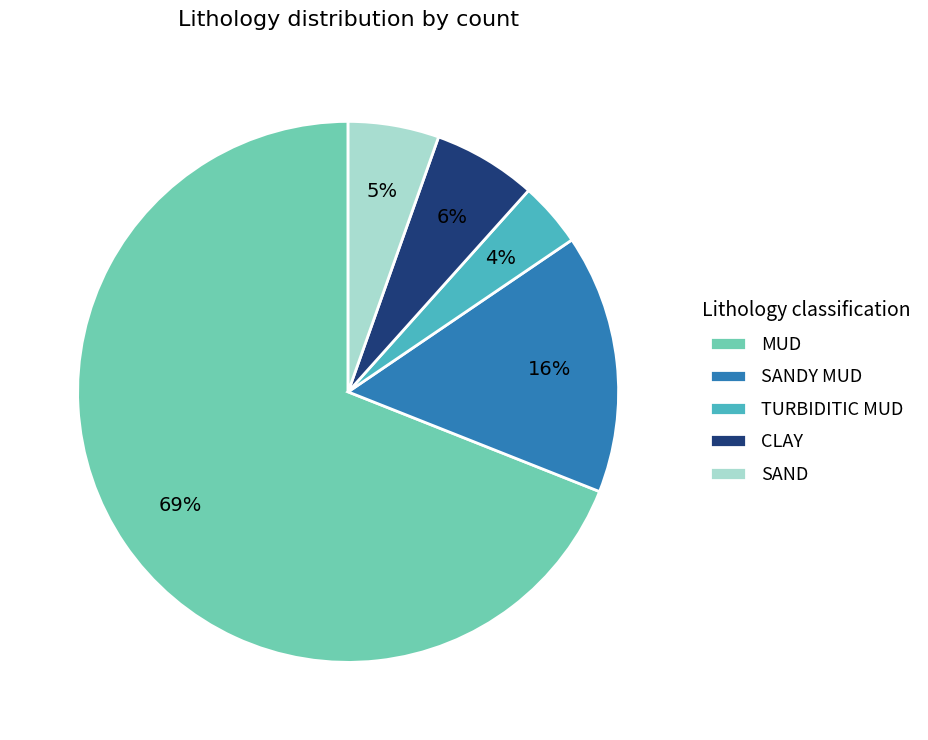

To the nearest percent, what percentage of the pie is TURBIDITIC MUD?

4%